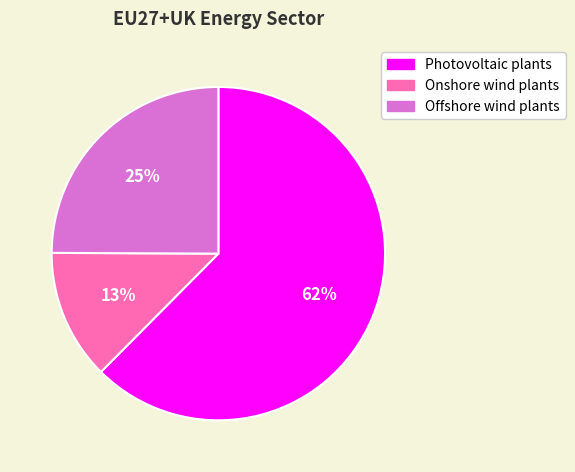

Is it true that Photovoltaic plants is 62% of the pie?

True